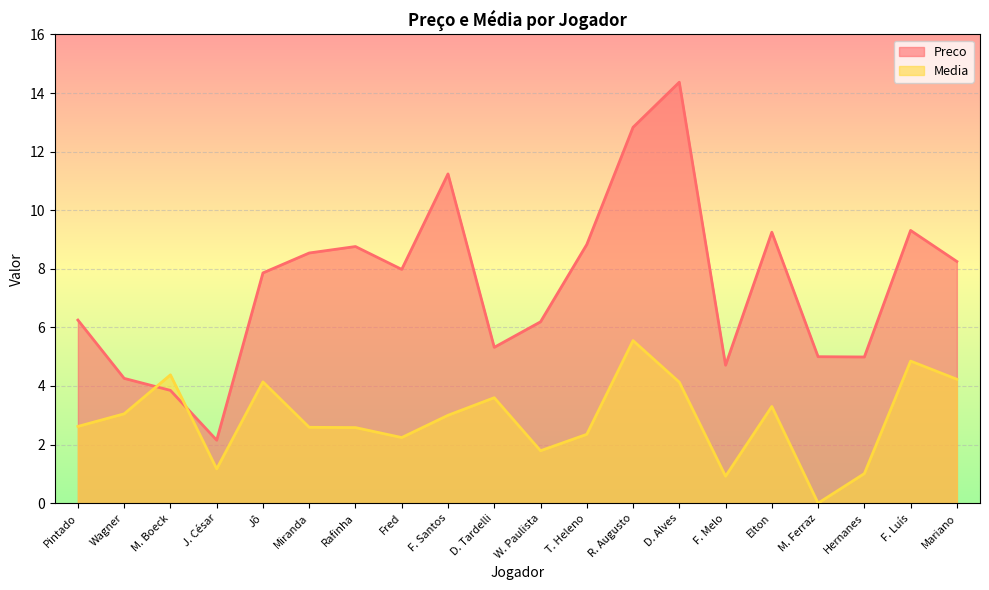

Reading right to left, what are all the values shown in this chart?

Preco: Mariano=8.2	F. Luís=9.3	Hernanes=5.0	M. Ferraz=5.0	Elton=9.2	F. Melo=4.7	D. Alves=14.4	R. Augusto=12.8	T. Heleno=8.8	W. Paulista=6.2	D. Tardelli=5.3	F. Santos=11.2	Fred=8.0	Rafinha=8.8	Miranda=8.5	Jô=7.9	J. César=2.1	M. Boeck=3.9	Wagner=4.3	Pintado=6.2
Media: Mariano=4.2	F. Luís=4.8	Hernanes=1.0	M. Ferraz=0.0	Elton=3.3	F. Melo=0.9	D. Alves=4.1	R. Augusto=5.5	T. Heleno=2.4	W. Paulista=1.8	D. Tardelli=3.6	F. Santos=3.0	Fred=2.2	Rafinha=2.6	Miranda=2.6	Jô=4.1	J. César=1.2	M. Boeck=4.4	Wagner=3.0	Pintado=2.6